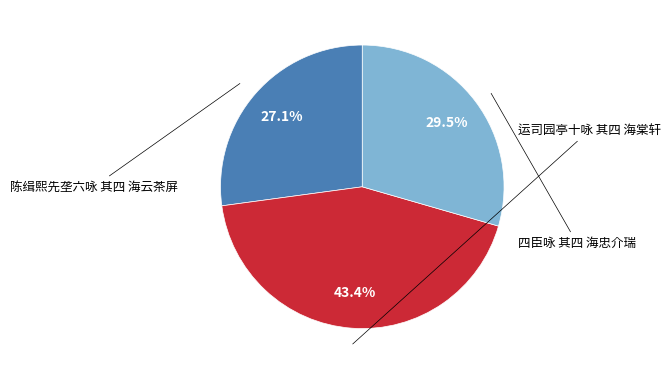

Does any single category account for the majority?

No